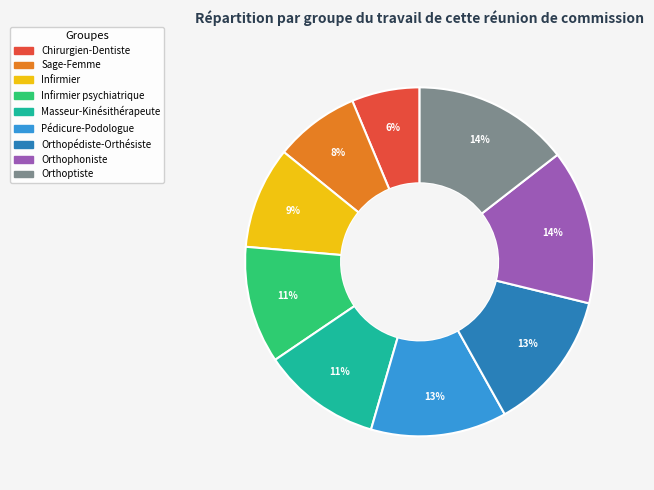

How many segments does this pie chart have?

9